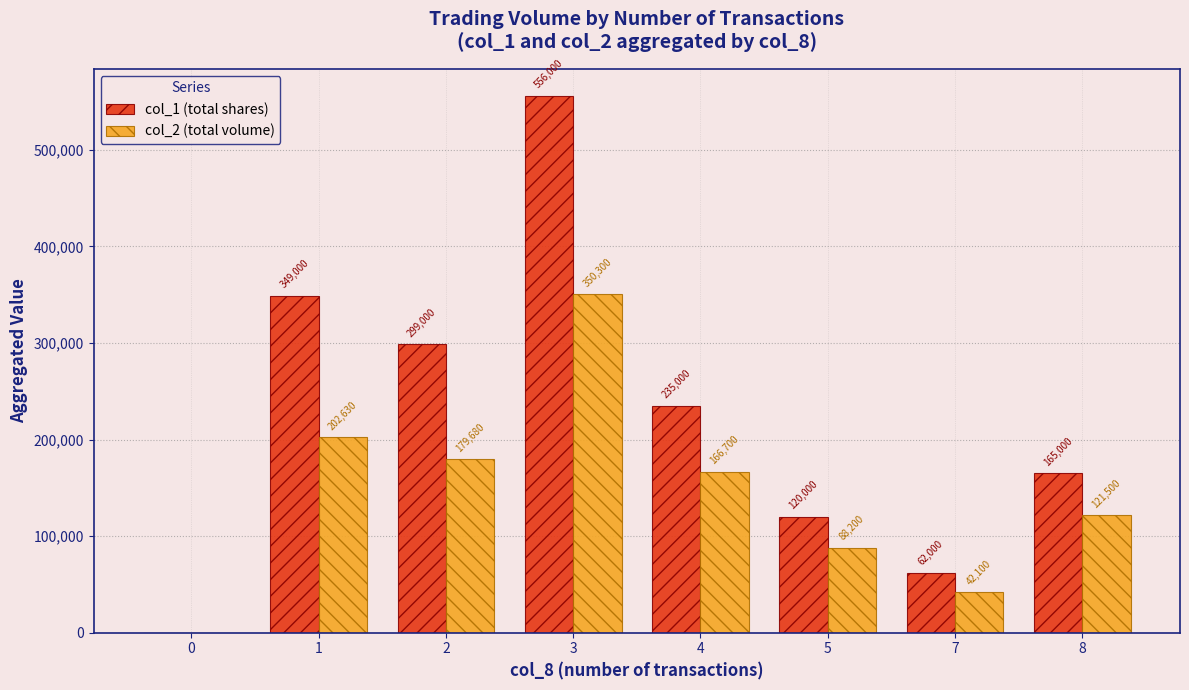

What is the average value of the col_1 (total shares) series?

223250